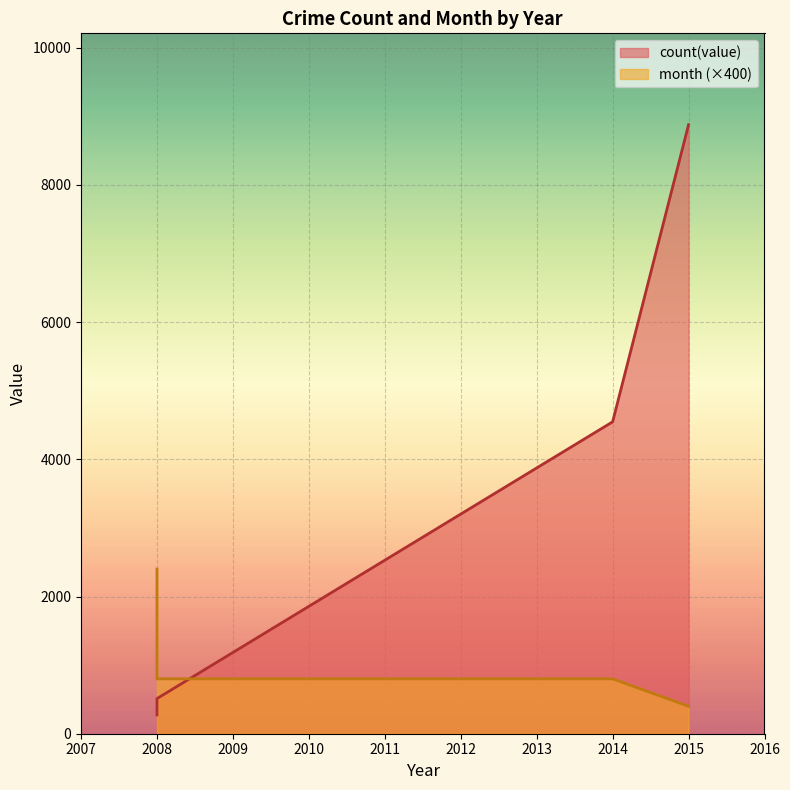

Which has a higher value, 2008 or 2015?

2015